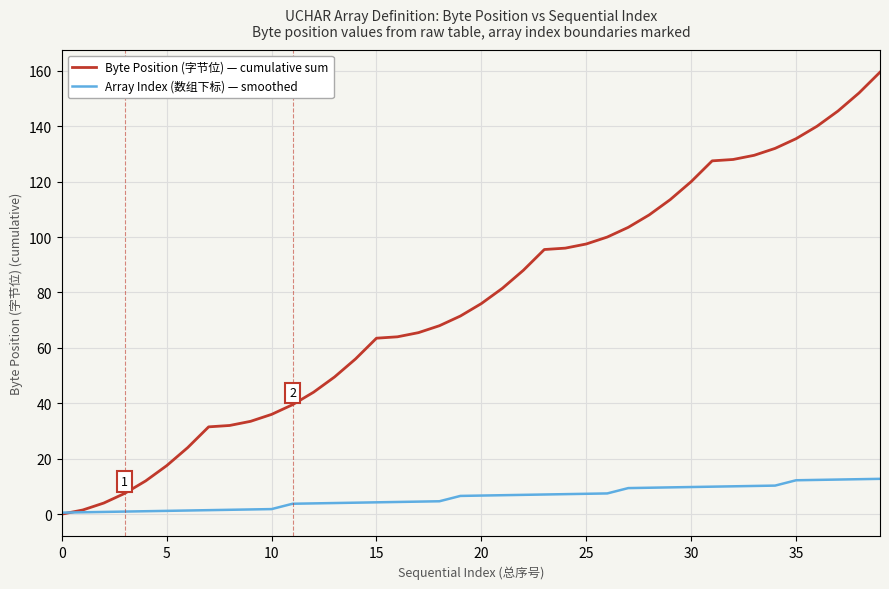

List the series in order of their peak value, highest first.

Byte Position (字节位) — cumulative sum, Array Index (数组下标) — smoothed